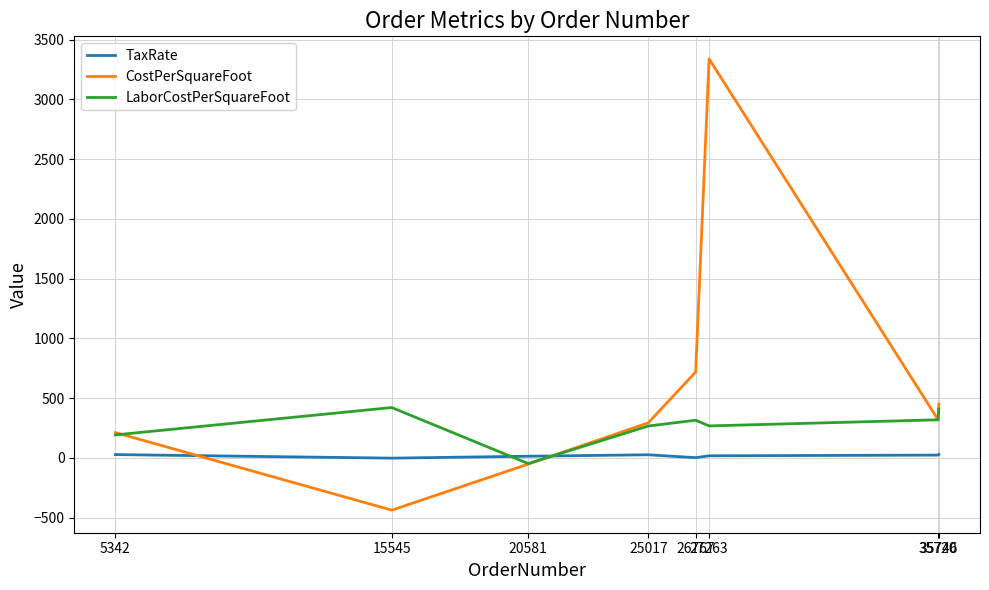

What is the greatest value displayed?

3338.7